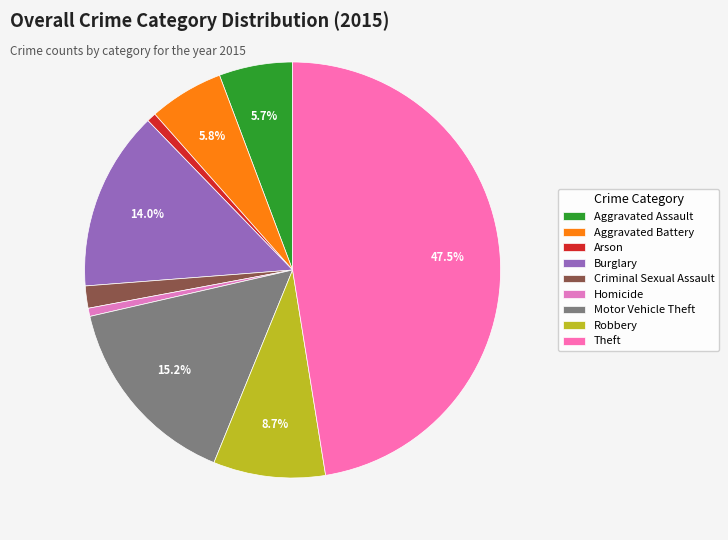

Is there any slice that represents more than half of the pie?

No